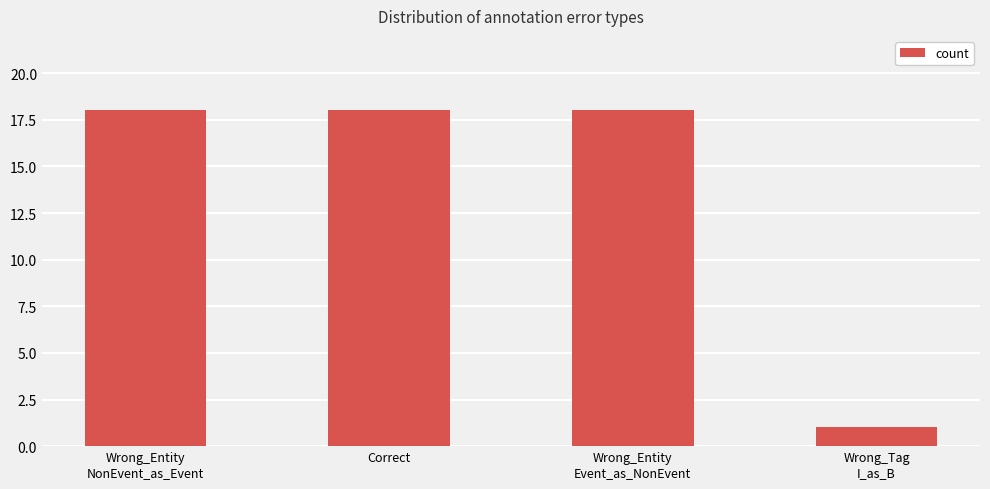

What is the label of the 4th bar from the right?

Wrong_Entity
NonEvent_as_Event